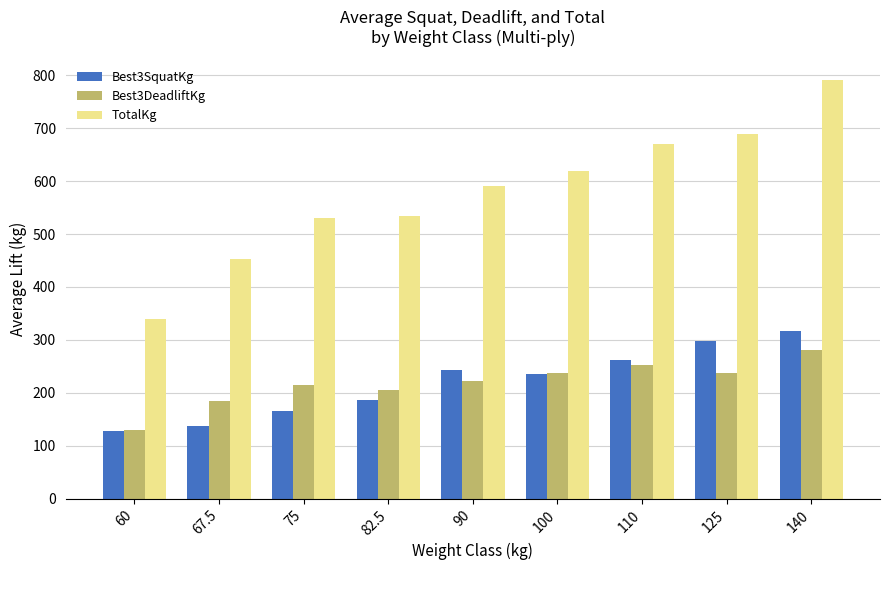

What is the average value of the TotalKg series?

579.3